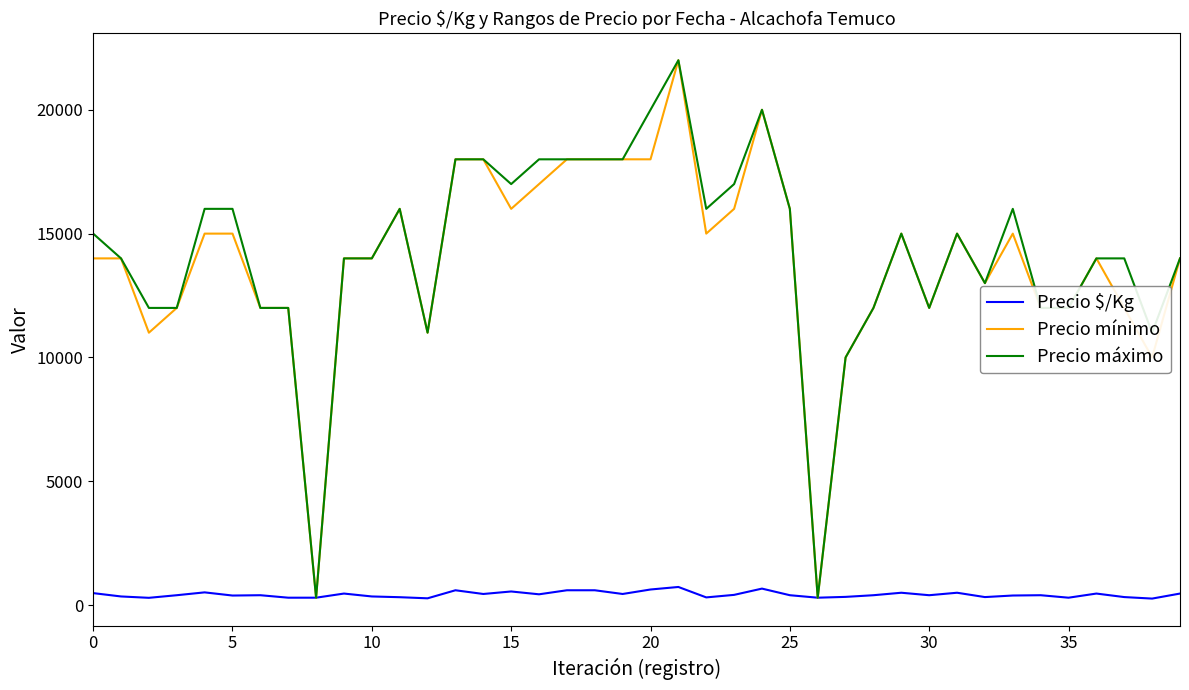

What is the maximum value for Precio mínimo?

22000